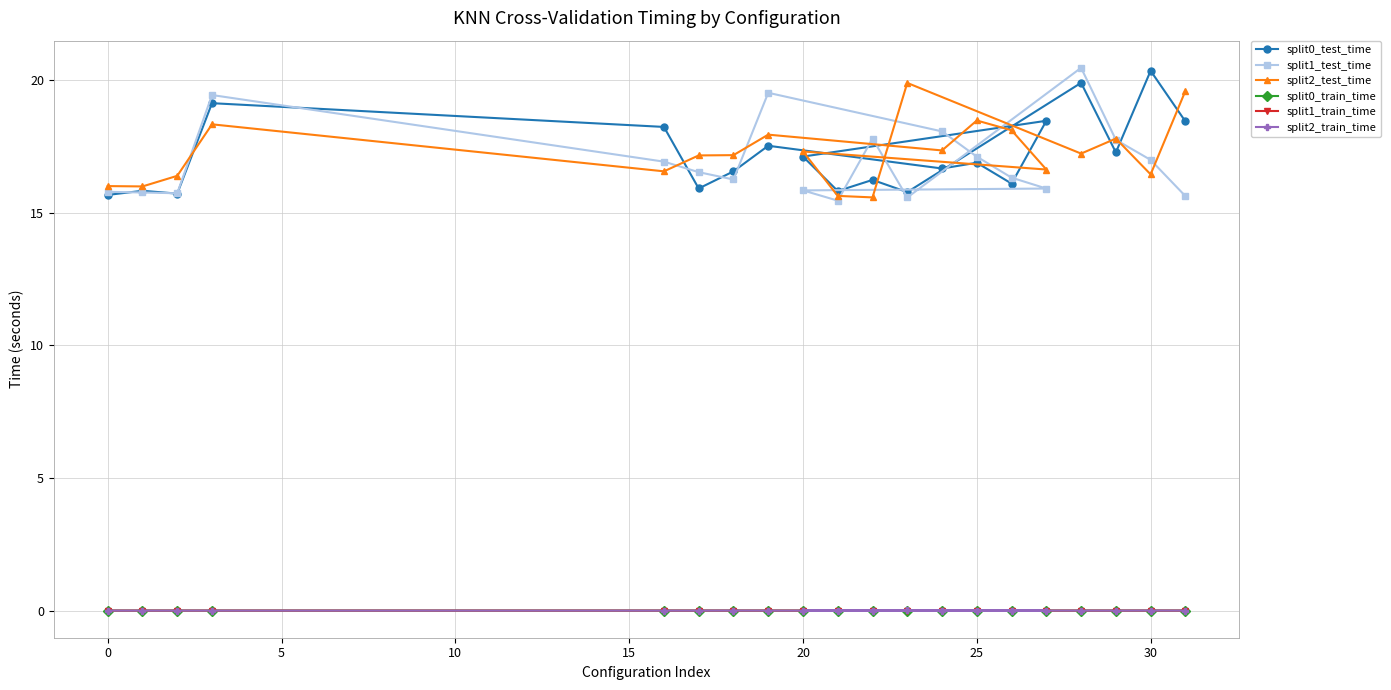

The split0_train_time series shows 0.0 at 30. True or false?

True